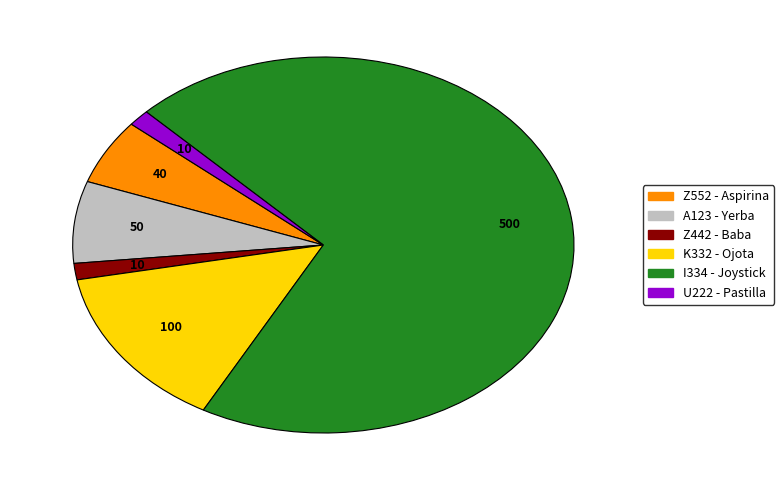

Is it true that A123 is 7% of the pie?

True